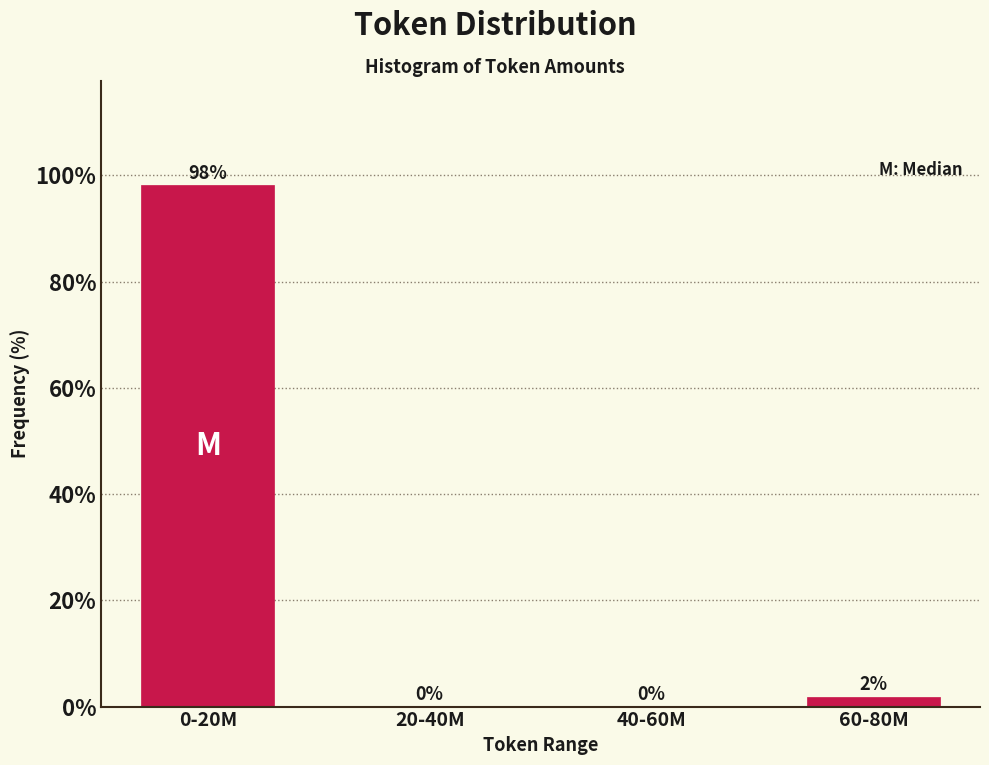

Where does the data first go above 1?

0-20M